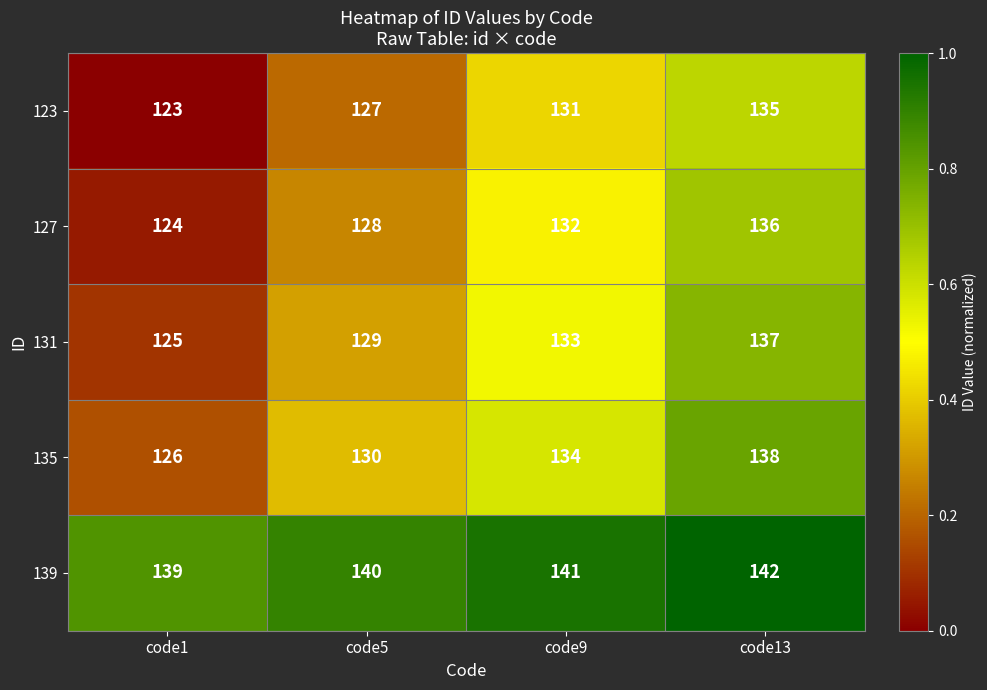

Which category has the lowest value across all series?

code1